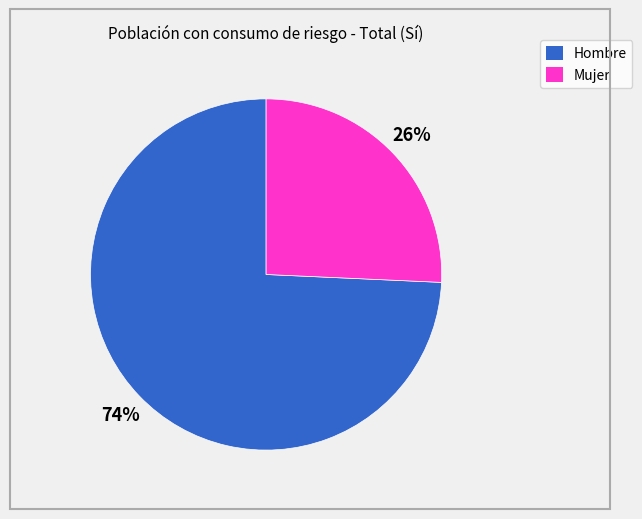

Do Hombre and Mujer together represent more than half of the pie?

Yes